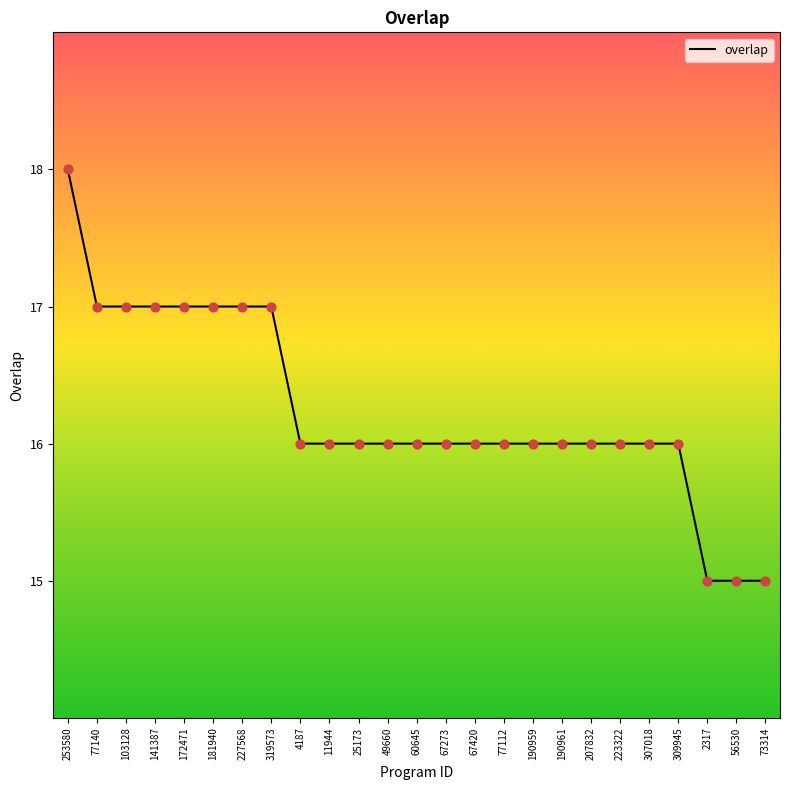

What is the change in value from 181940 to 49660?

-1